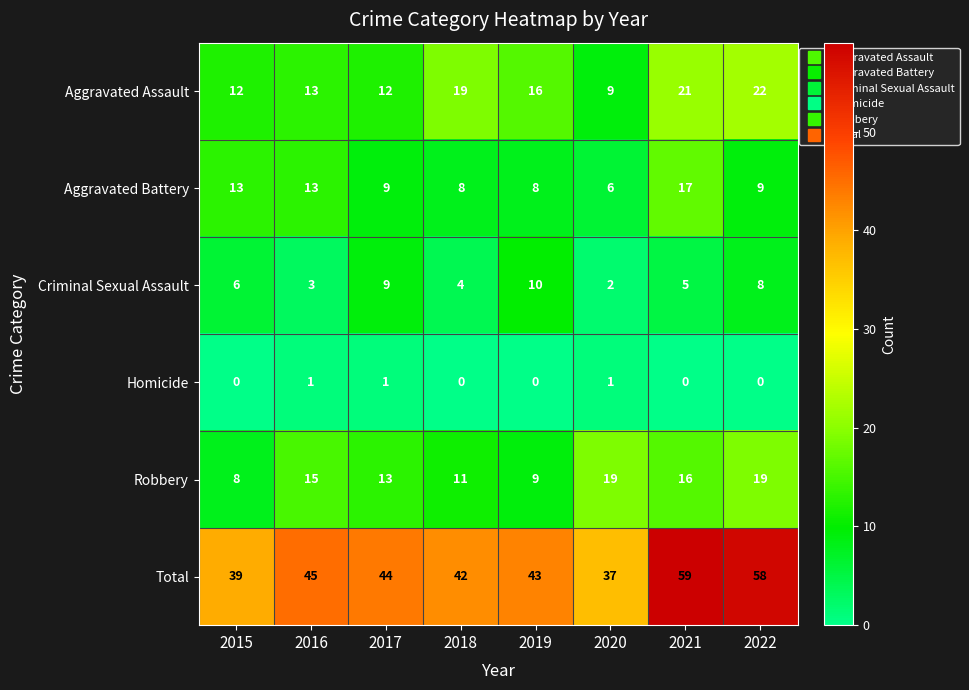

What is the approximate value of Aggravated Battery at 2019, to the nearest 10?

10